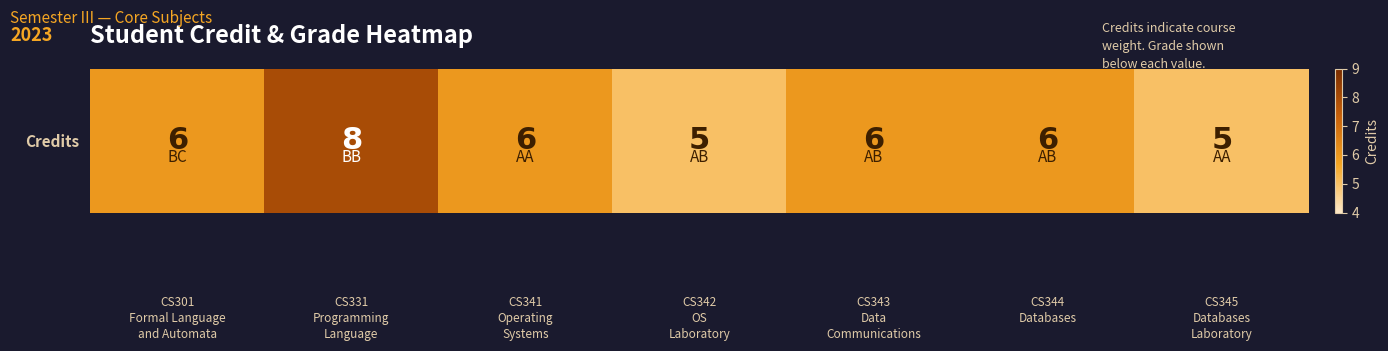

What is the ratio of the value at CS343
Data
Communications to the value at CS301
Formal Language
and Automata?

1.0